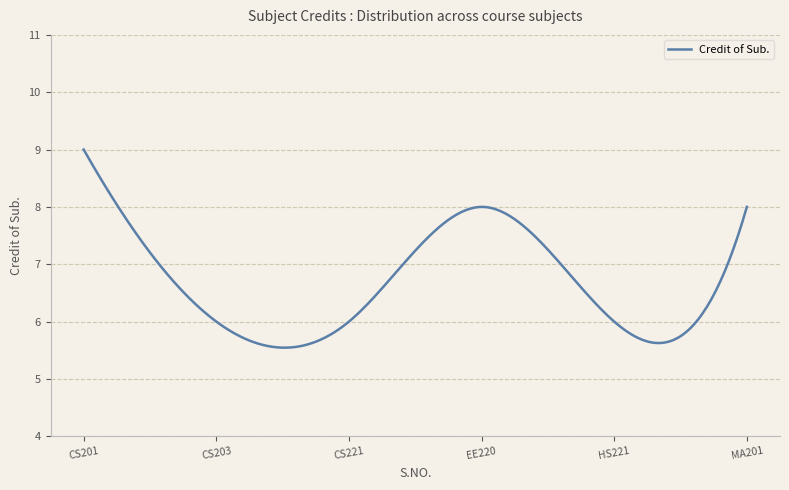

What is the sum of all values?

2011.3